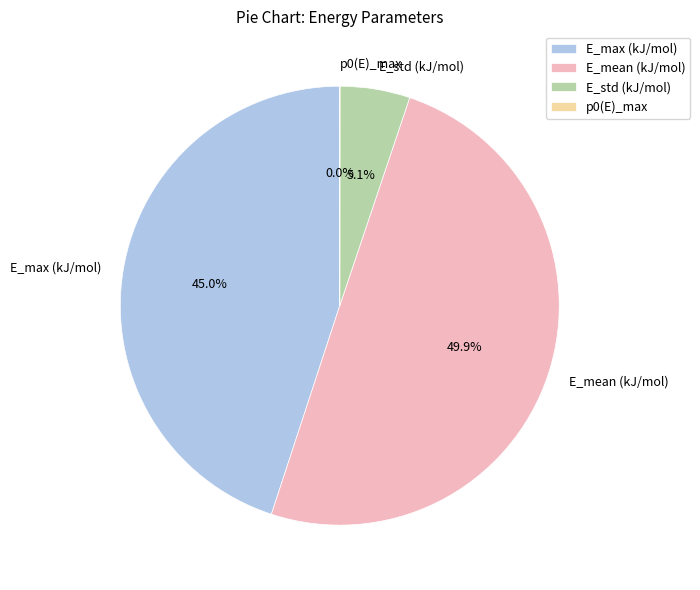

What percentage do E_std (kJ/mol) and E_max (kJ/mol) together represent?

50.1%